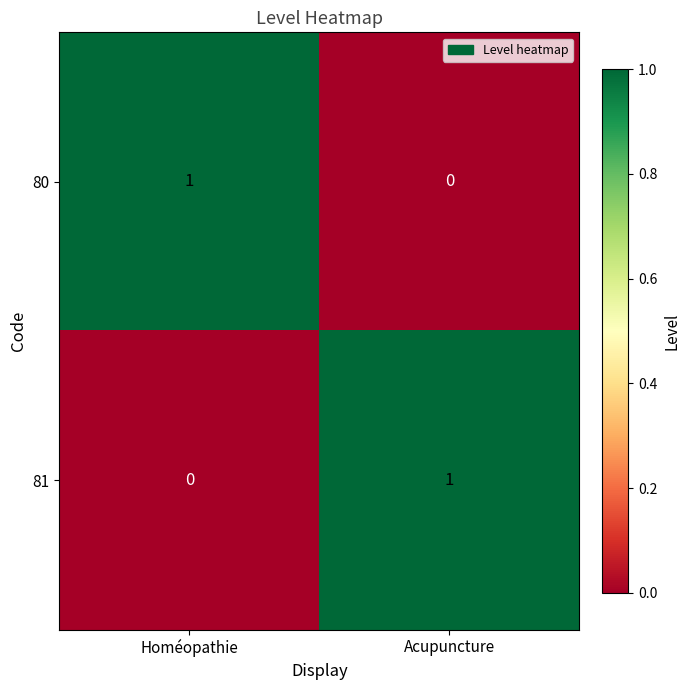

At which label is 81 closest to 0?

Homéopathie